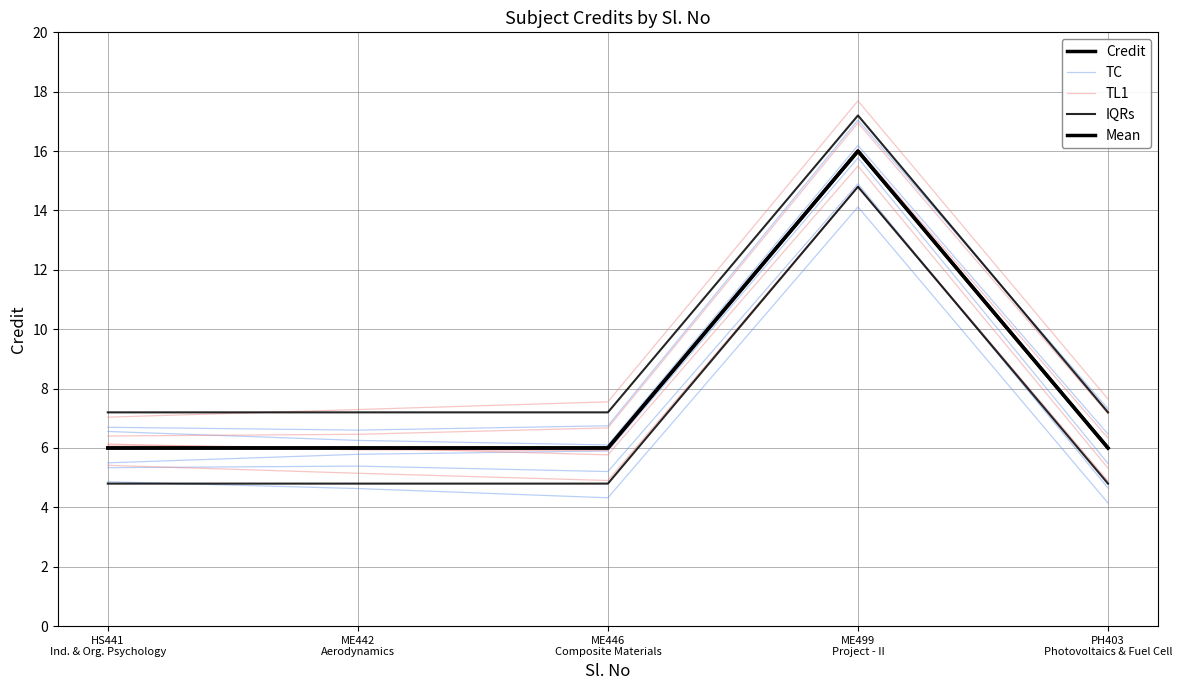

The TC series shows 4.8 at ME499
Project - II. True or false?

False